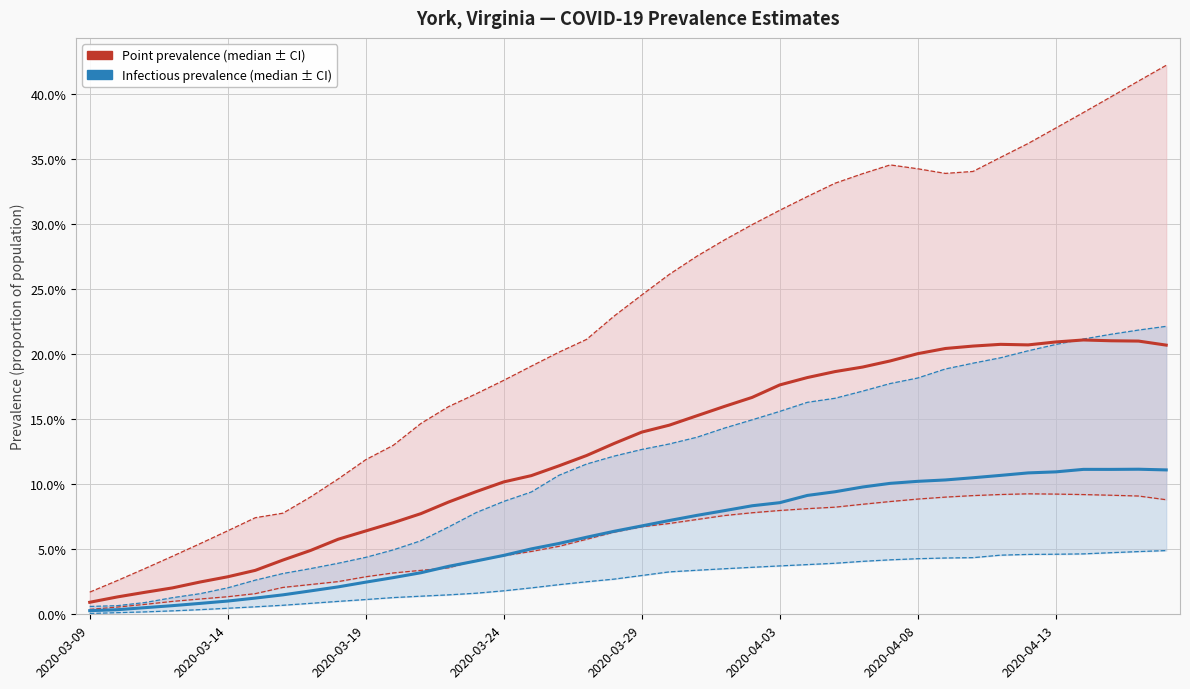

Reading left to right, extract all data points from this chart.

Point prevalence (median): 0.0	0.0	0.0	0.0	0.0	0.0	0.0	0.0	0.0	0.1	0.1	0.1	0.1	0.1	0.1	0.1	0.1	0.1	0.1	0.1	0.1	0.1	0.2	0.2	0.2	0.2	0.2	0.2	0.2	0.2	0.2	0.2	0.2	0.2	0.2	0.2	0.2	0.2	0.2	0.2
Point prevalence (2.5th pct): 0.0	0.0	0.0	0.0	0.0	0.0	0.0	0.0	0.0	0.0	0.0	0.0	0.0	0.0	0.0	0.0	0.0	0.1	0.1	0.1	0.1	0.1	0.1	0.1	0.1	0.1	0.1	0.1	0.1	0.1	0.1	0.1	0.1	0.1	0.1	0.1	0.1	0.1	0.1	0.1
Point prevalence (97.5th pct): 0.0	0.0	0.0	0.0	0.1	0.1	0.1	0.1	0.1	0.1	0.1	0.1	0.1	0.2	0.2	0.2	0.2	0.2	0.2	0.2	0.2	0.3	0.3	0.3	0.3	0.3	0.3	0.3	0.3	0.3	0.3	0.3	0.3	0.4	0.4	0.4	0.4	0.4	0.4	0.4
Infectious prevalence (median): 0.0	0.0	0.0	0.0	0.0	0.0	0.0	0.0	0.0	0.0	0.0	0.0	0.0	0.0	0.0	0.0	0.1	0.1	0.1	0.1	0.1	0.1	0.1	0.1	0.1	0.1	0.1	0.1	0.1	0.1	0.1	0.1	0.1	0.1	0.1	0.1	0.1	0.1	0.1	0.1
Infectious prevalence (5th pct): 0.0	0.0	0.0	0.0	0.0	0.0	0.0	0.0	0.0	0.0	0.0	0.0	0.0	0.0	0.0	0.0	0.0	0.0	0.0	0.0	0.0	0.0	0.0	0.0	0.0	0.0	0.0	0.0	0.0	0.0	0.0	0.0	0.0	0.0	0.0	0.0	0.0	0.0	0.0	0.0
Infectious prevalence (95th pct): 0.0	0.0	0.0	0.0	0.0	0.0	0.0	0.0	0.0	0.0	0.0	0.0	0.1	0.1	0.1	0.1	0.1	0.1	0.1	0.1	0.1	0.1	0.1	0.1	0.1	0.2	0.2	0.2	0.2	0.2	0.2	0.2	0.2	0.2	0.2	0.2	0.2	0.2	0.2	0.2